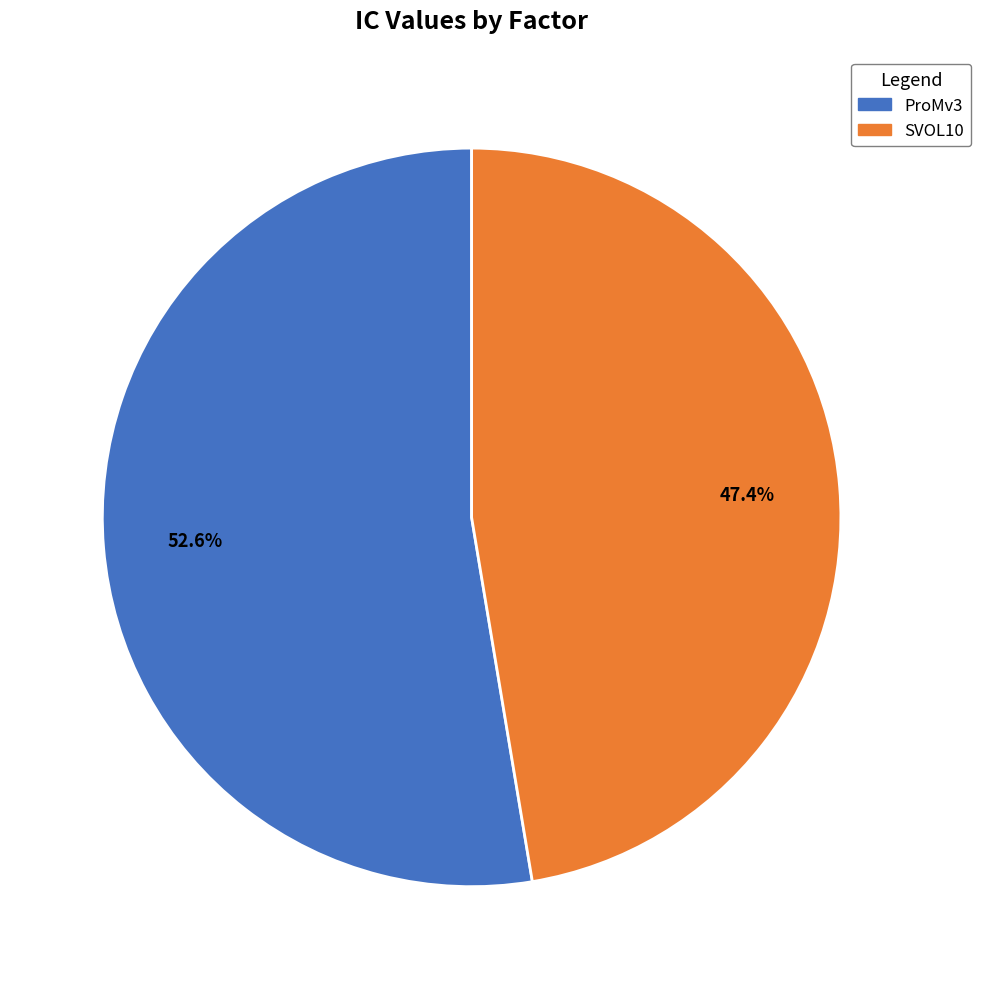

The SVOL10 slice represents 47% of the pie. True or false?

True